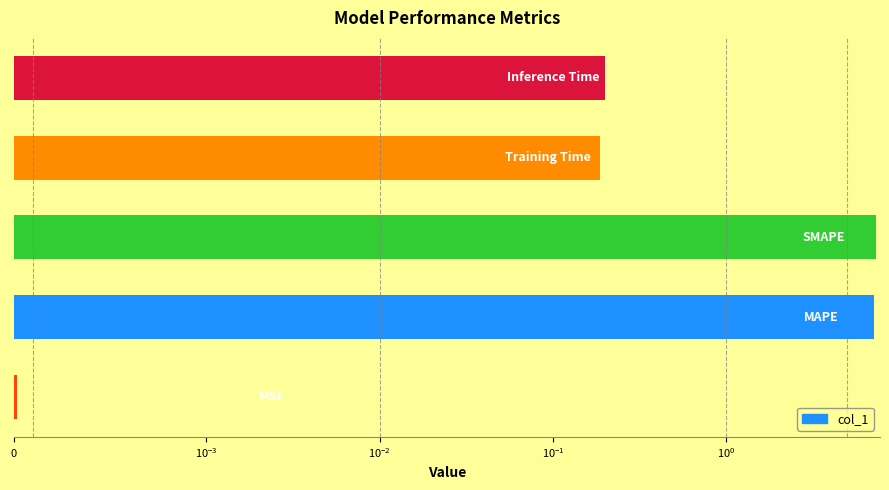

What is the value of the 5th bar from the left?

0.2